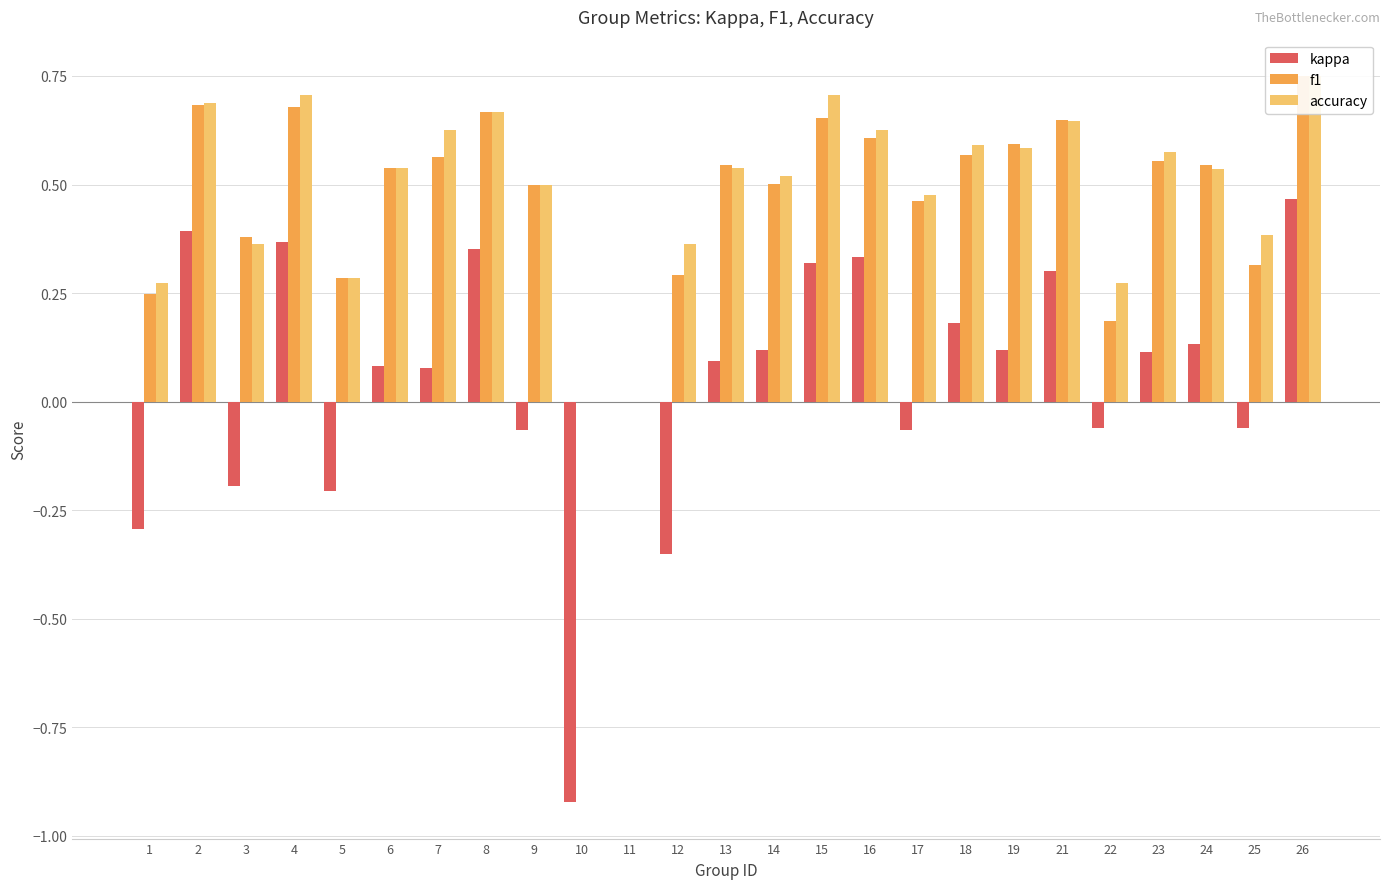

Which label corresponds to the largest value in the chart?

26